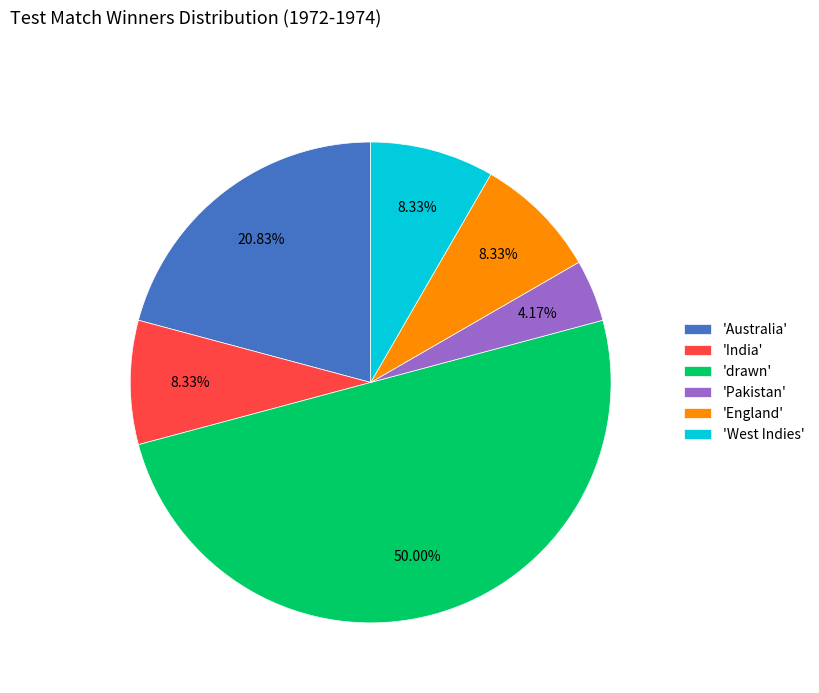

Which slice is the smallest?

'Pakistan'